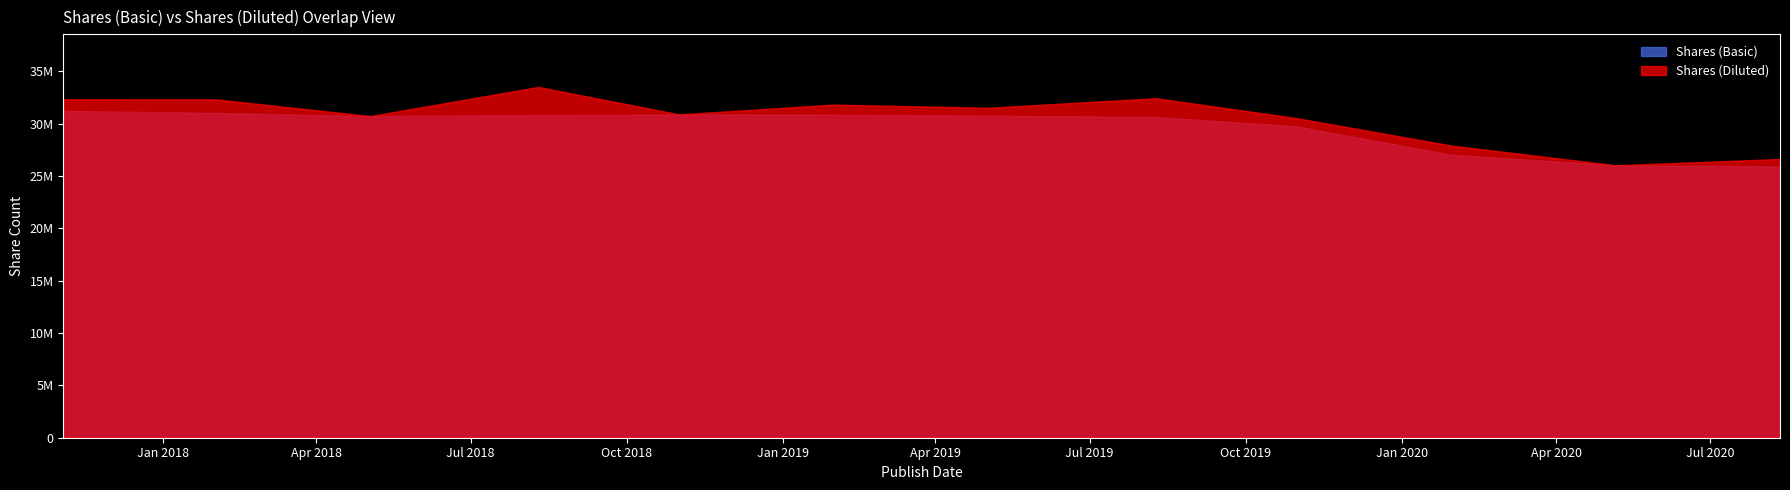

What is the label of the 11th point from the right?

2018-02-01